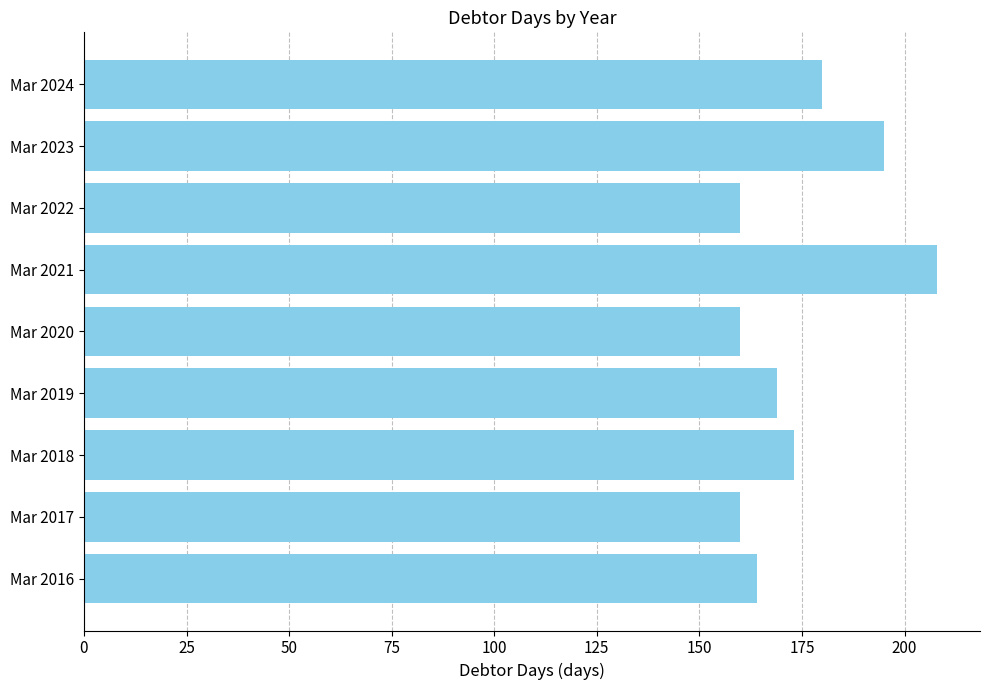

What is the ratio of the value at Mar 2019 to the value at Mar 2023?

0.9